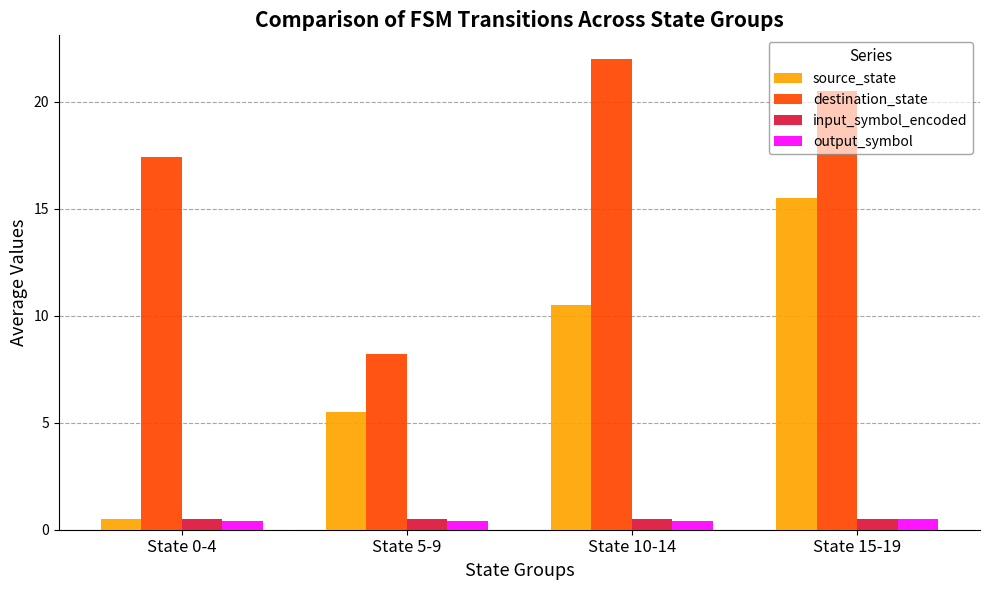

What is the sum of the destination_state values at State 0-4 and State 10-14?

39.4